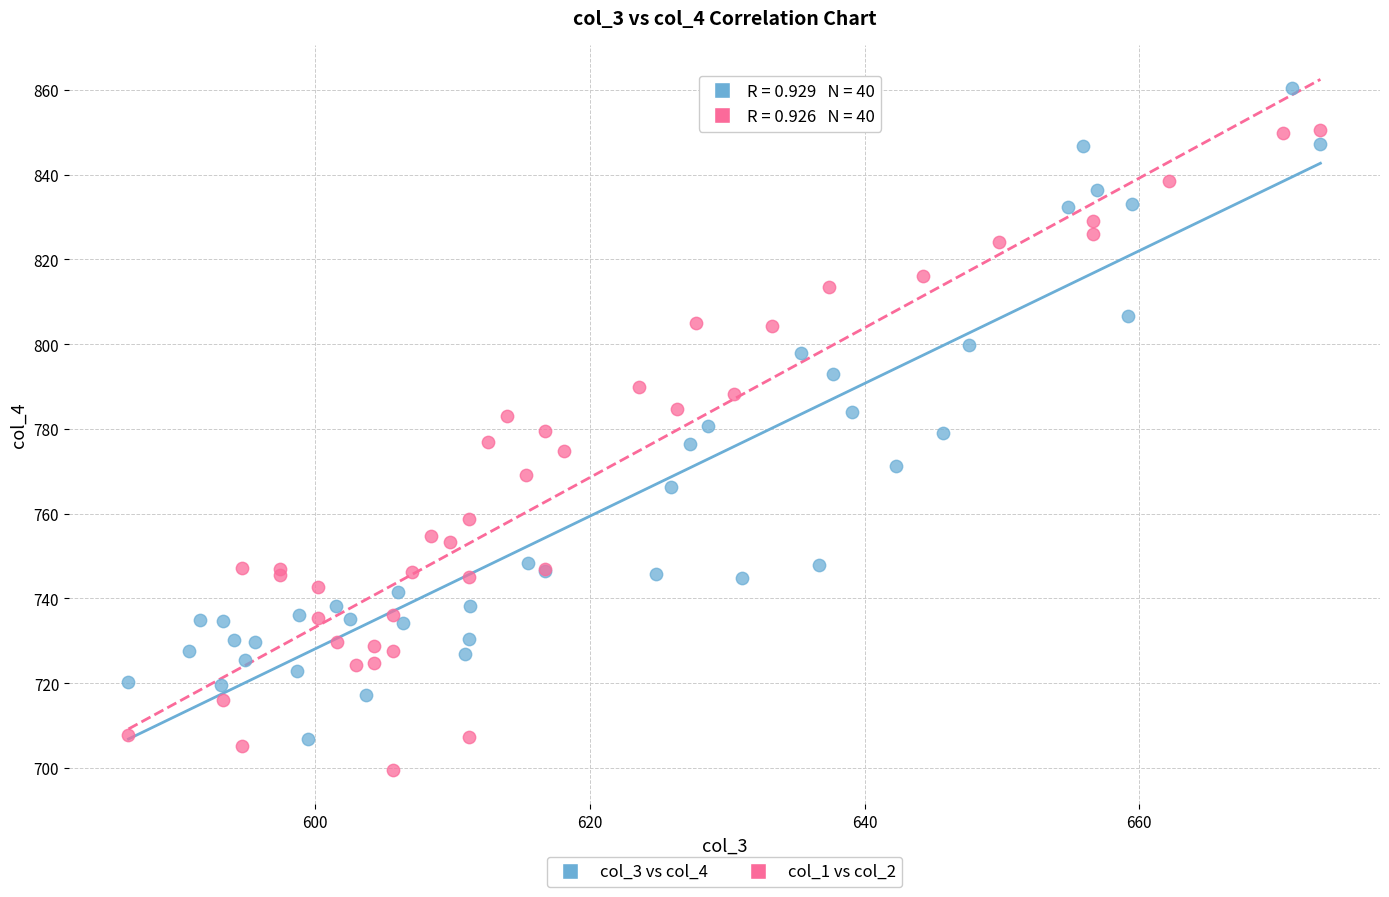

Which series reaches the maximum Y coordinate?

col_3 vs col_4